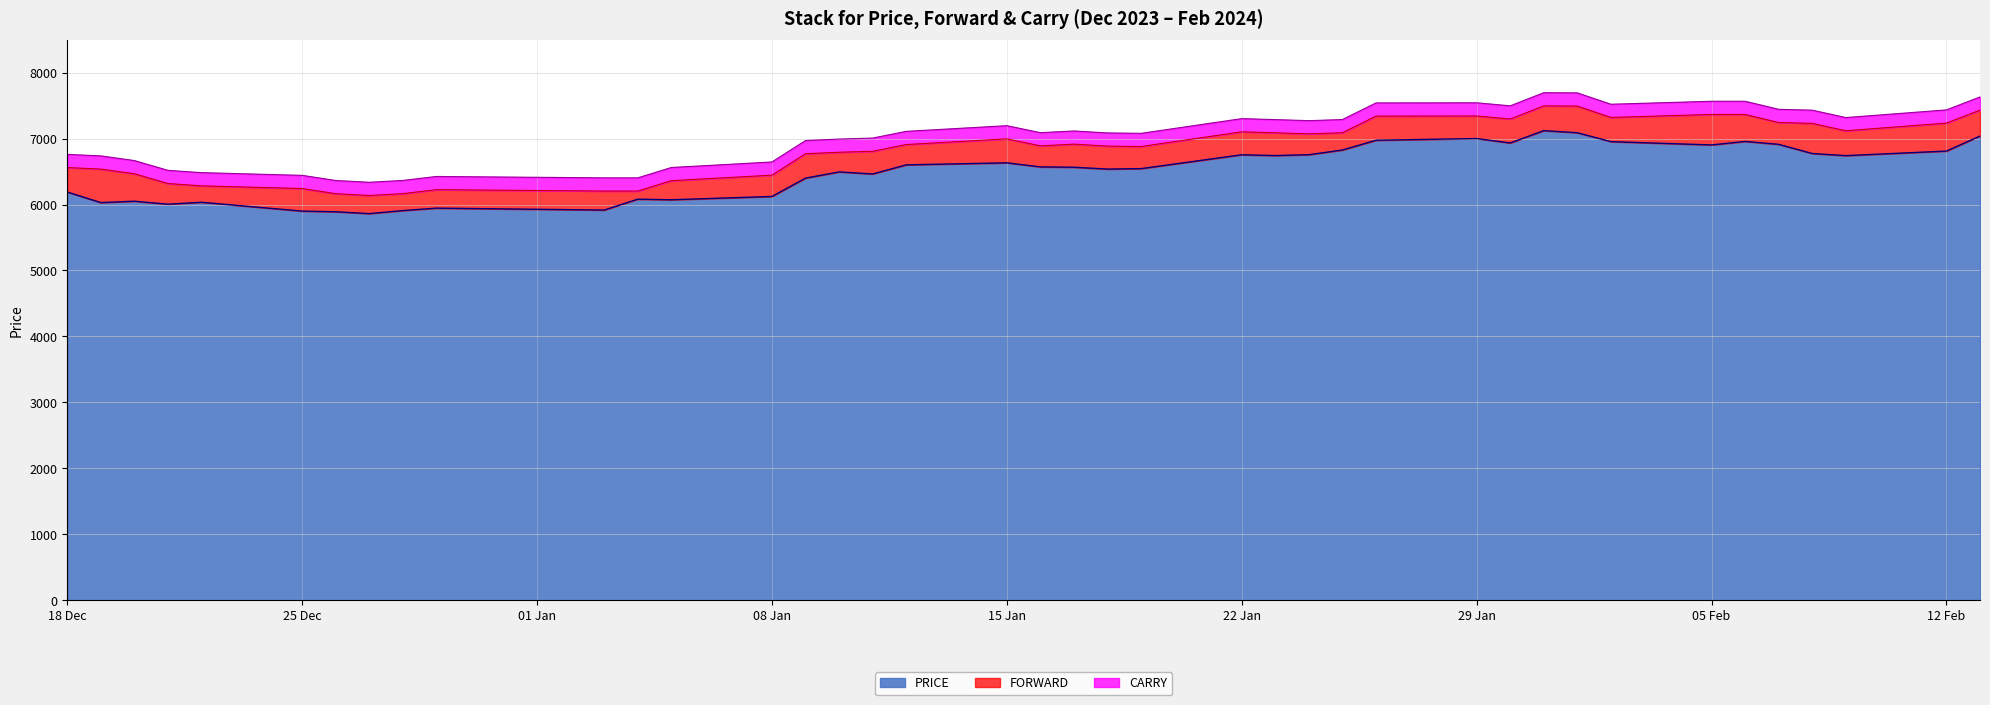

What is the maximum value for PRICE?

7120